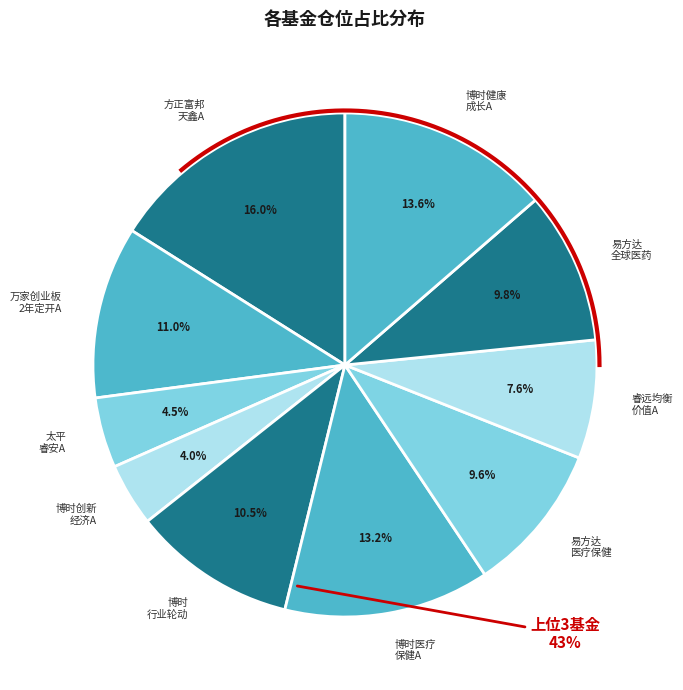

Which slice is the smallest?

博时创新经济混合A